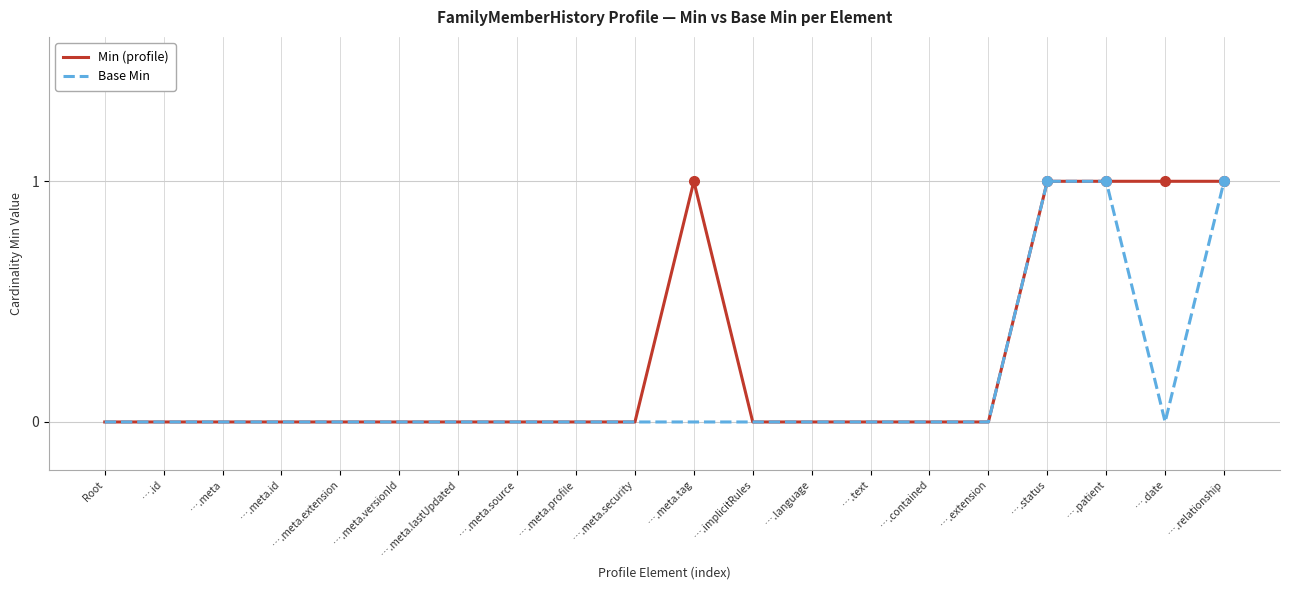

What position from the right is ….extension?

5